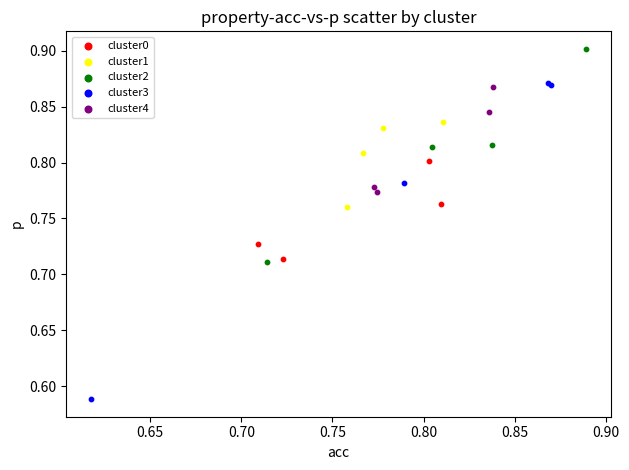

Which series has the largest Y range (max minus min)?

cluster3